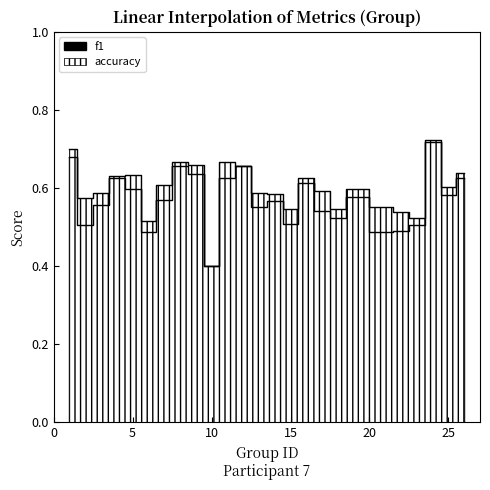

What is the difference between the accuracy values at 4 and 1?

0.1